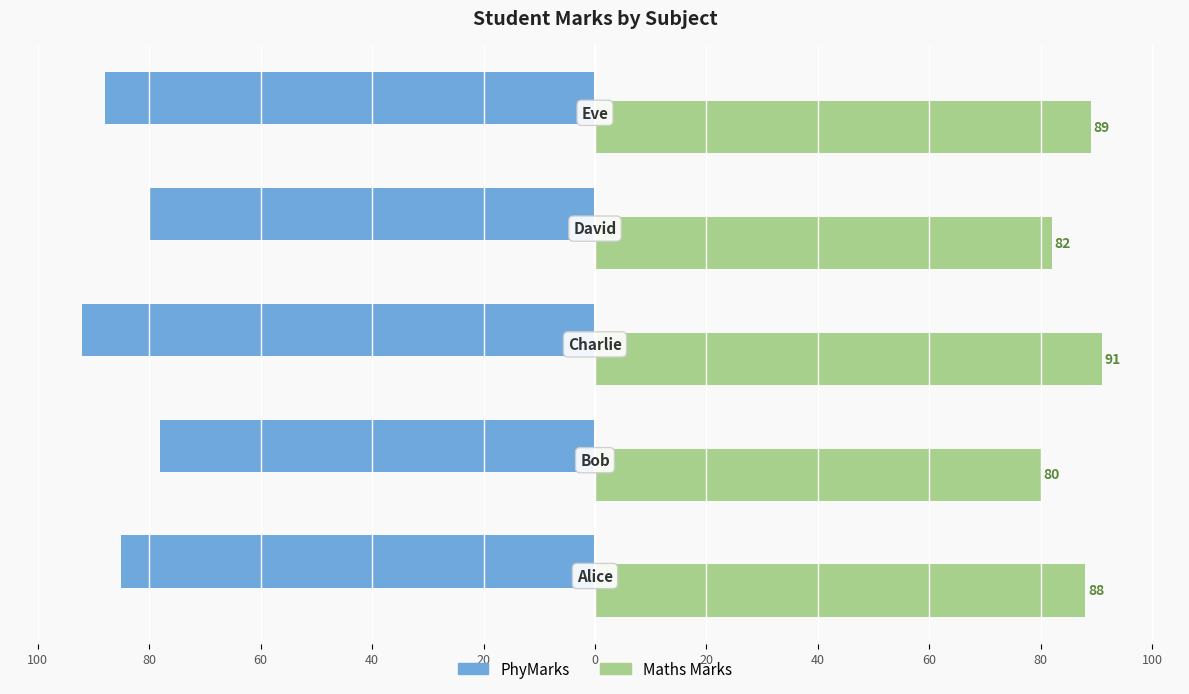

What is the average value of the PhyMarks series?

-85